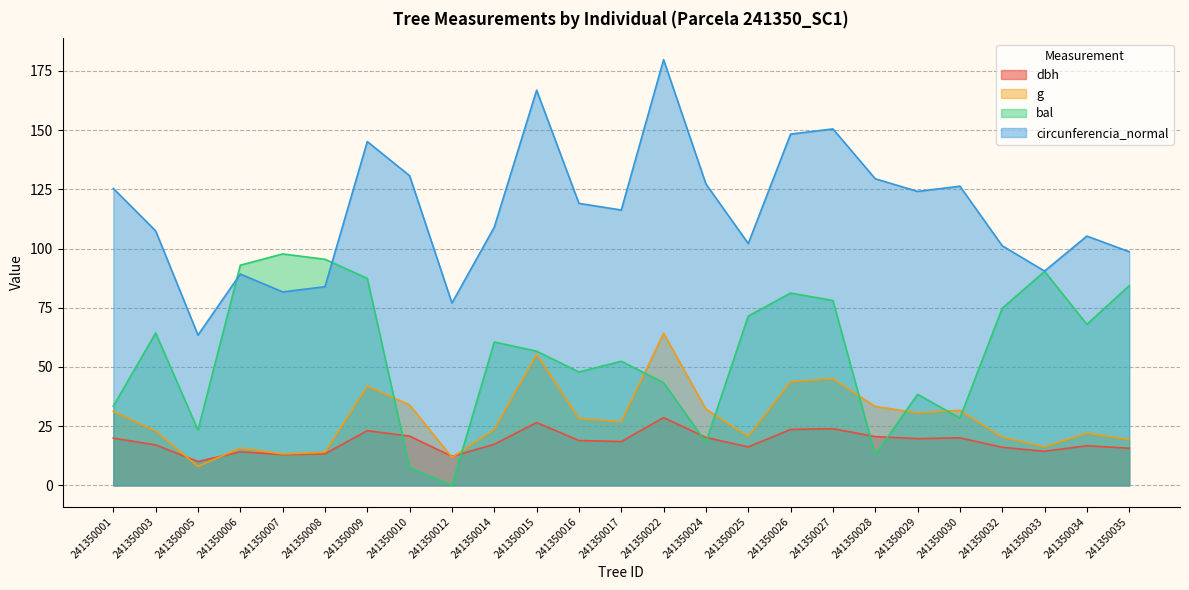

True or false: circunferencia_normal and bal intersect in this chart.

True